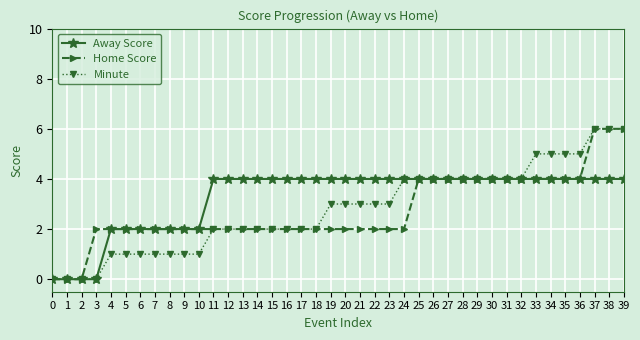

What is the total value across all series at 16?

8